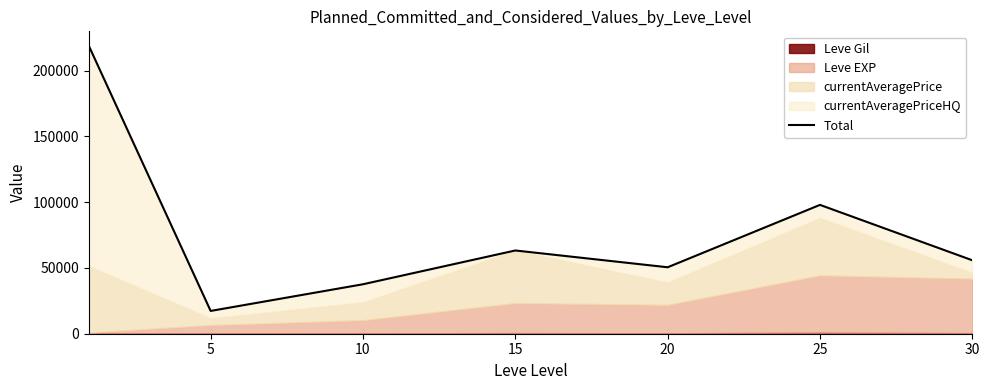

What is the difference between the second highest and minimum values?

80593.2